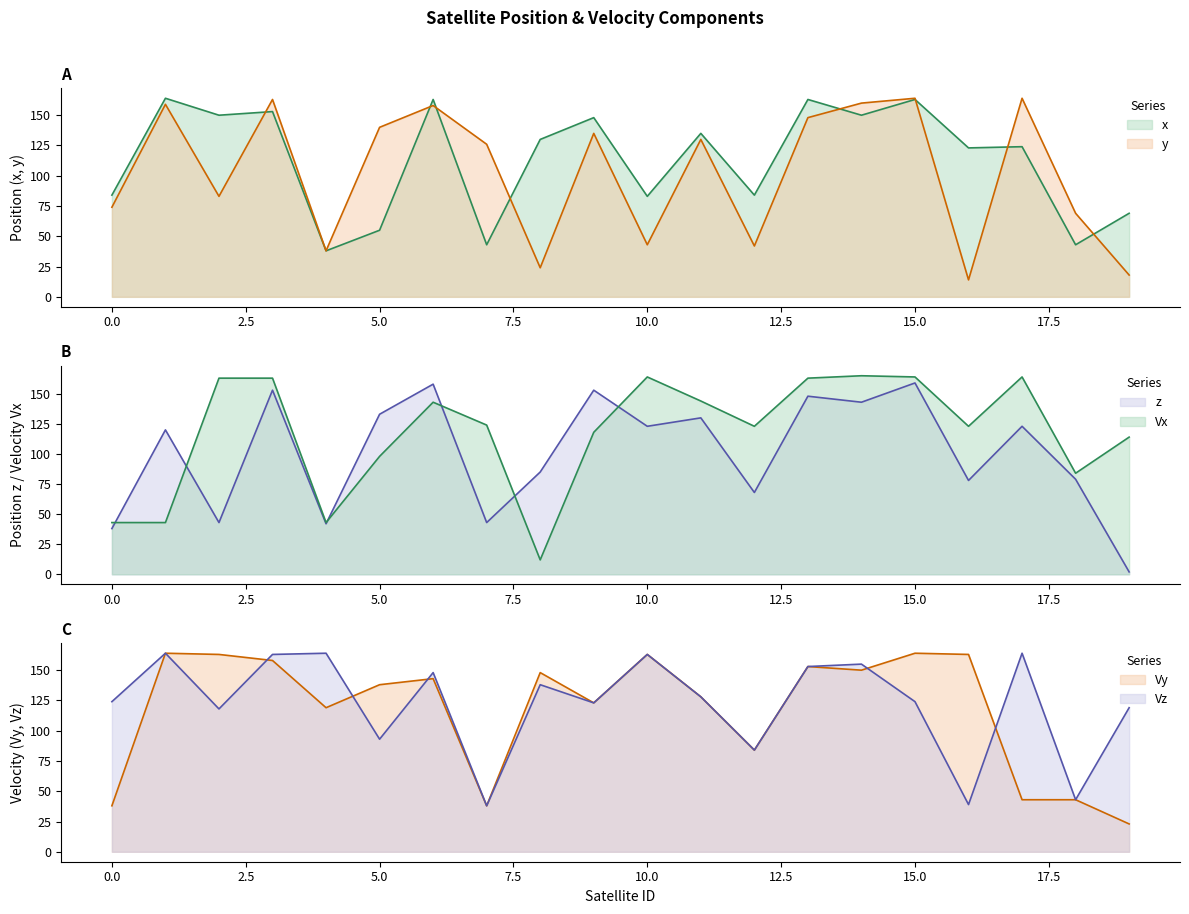

Is it true that Vy equals 117 at 12?

False